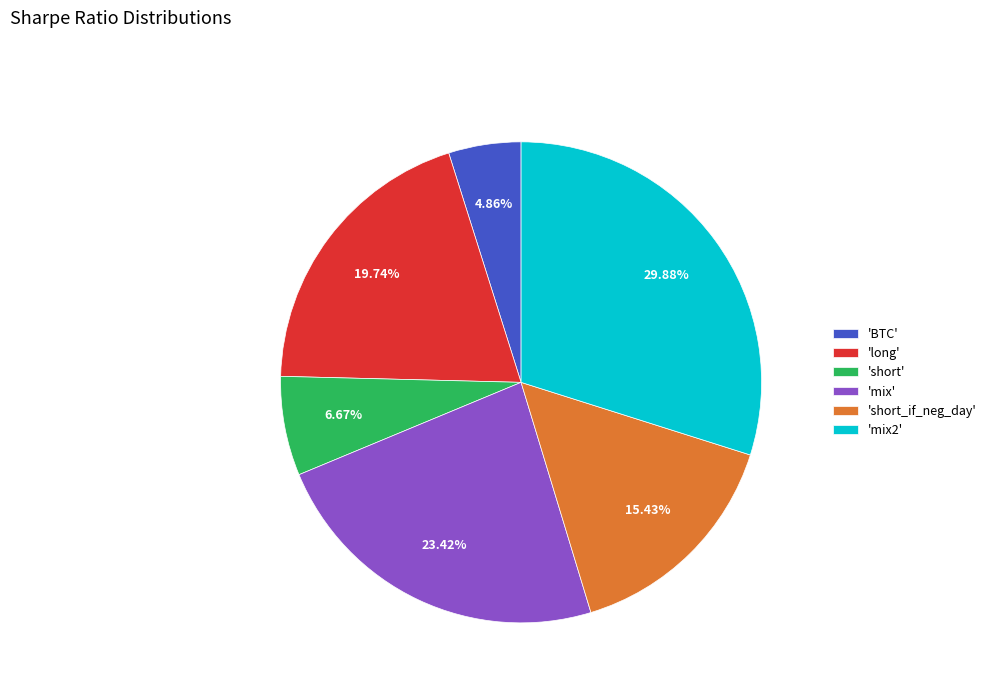

Which has a higher value, 'long' or 'short'?

'long'